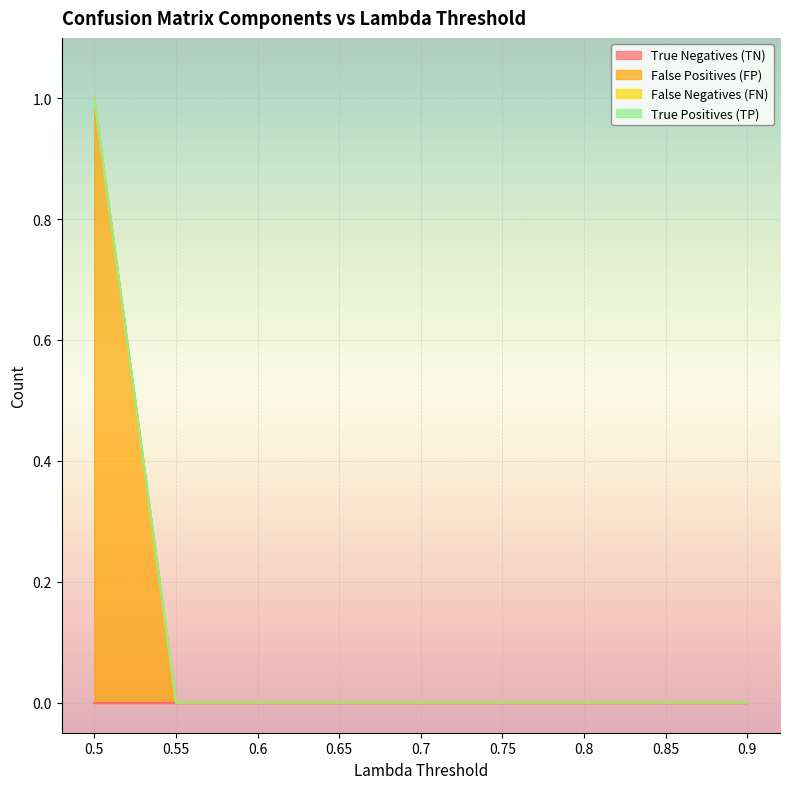

At which category is the sum across all series the highest?

0.5